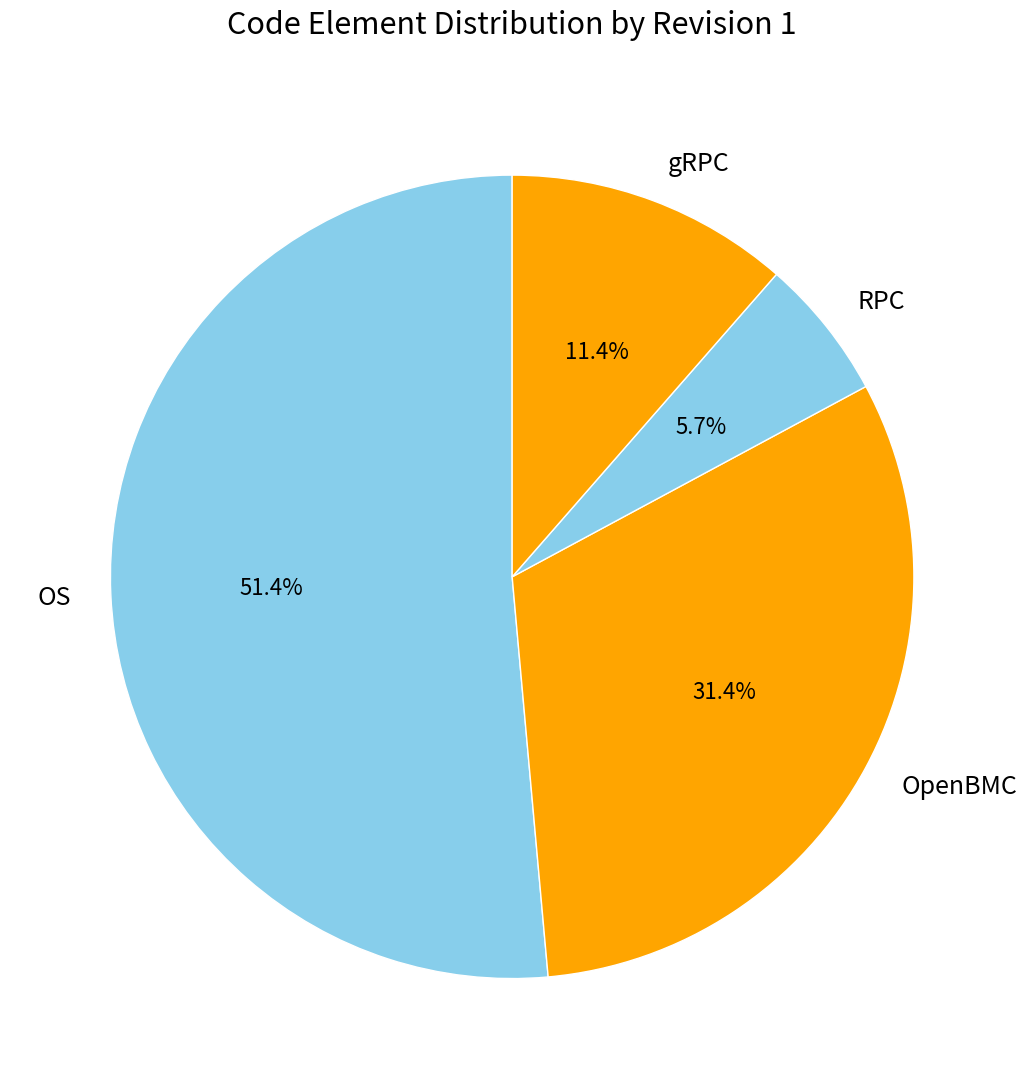

Is there a majority slice in this chart?

Yes